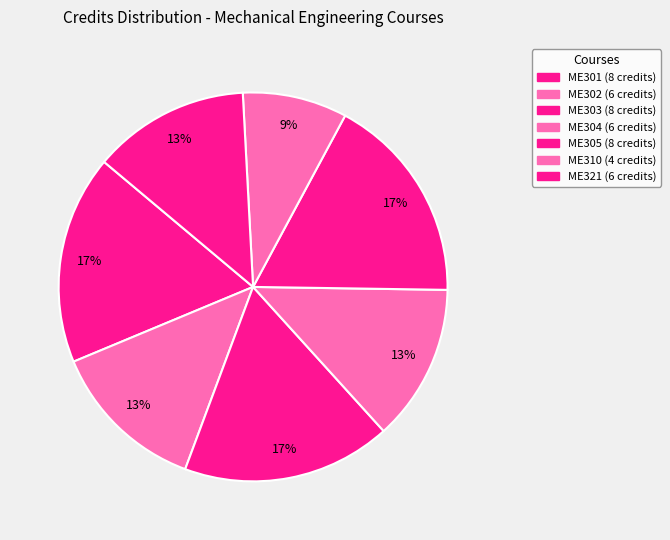

True or false: ME301 accounts for 6% of the total.

False